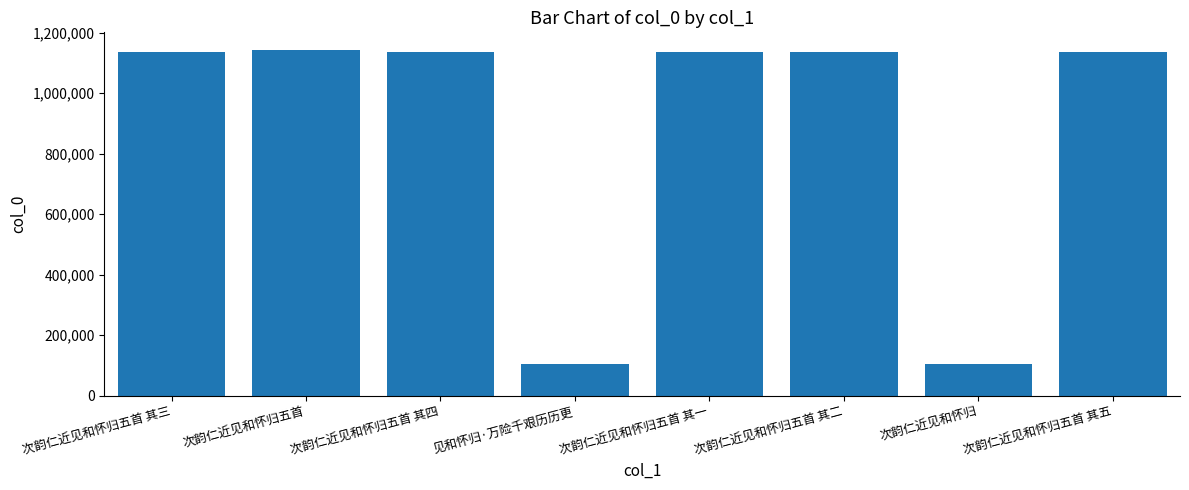

What is the difference between the values at 次韵仁近见和怀归五首 and 次韵仁近见和怀归五首 其四?

9131